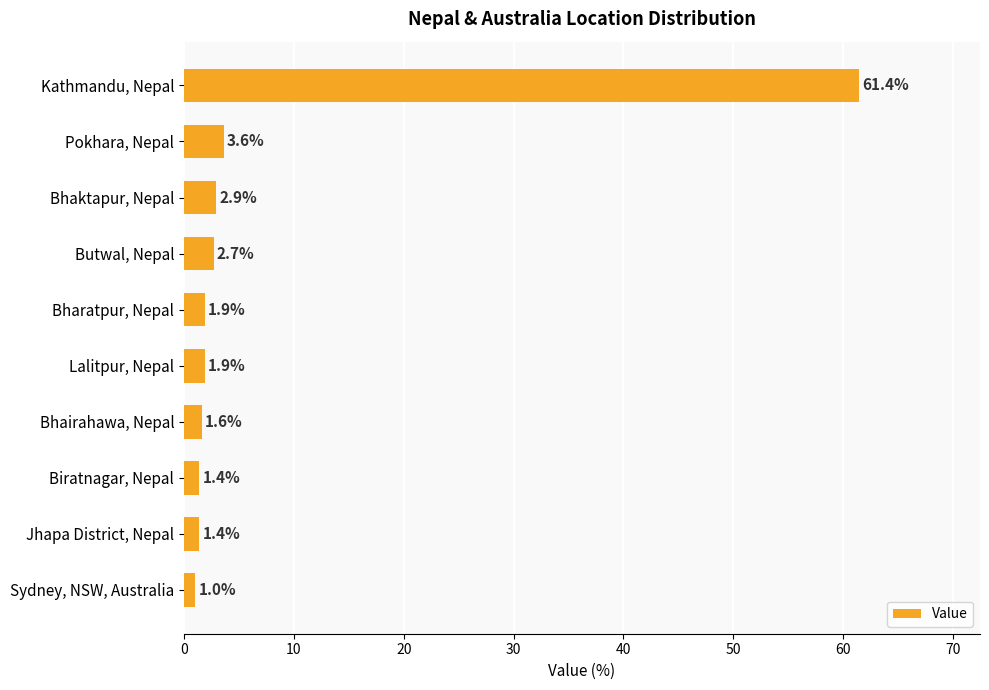

Count the number of values greater than 1.

9